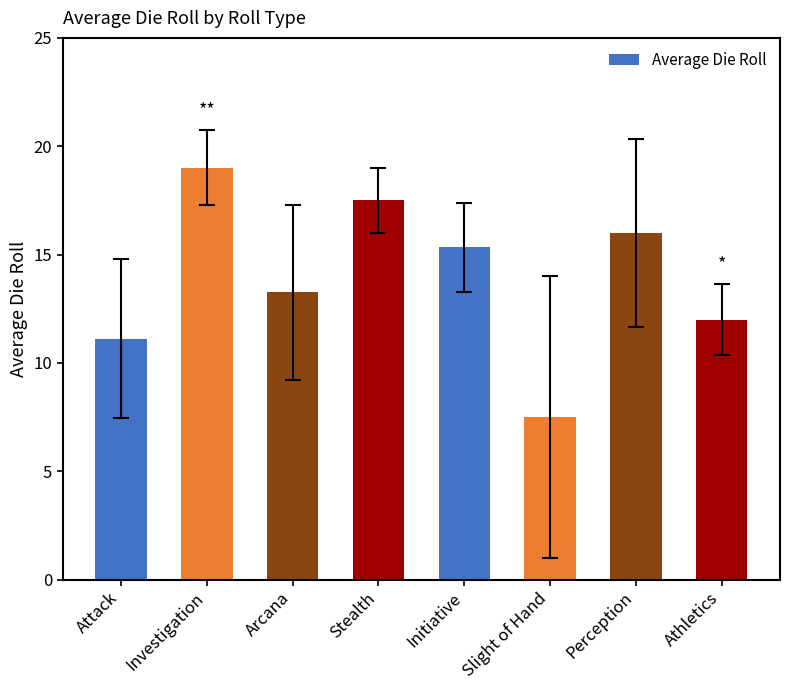

What is the difference between the maximum and minimum values?

11.5